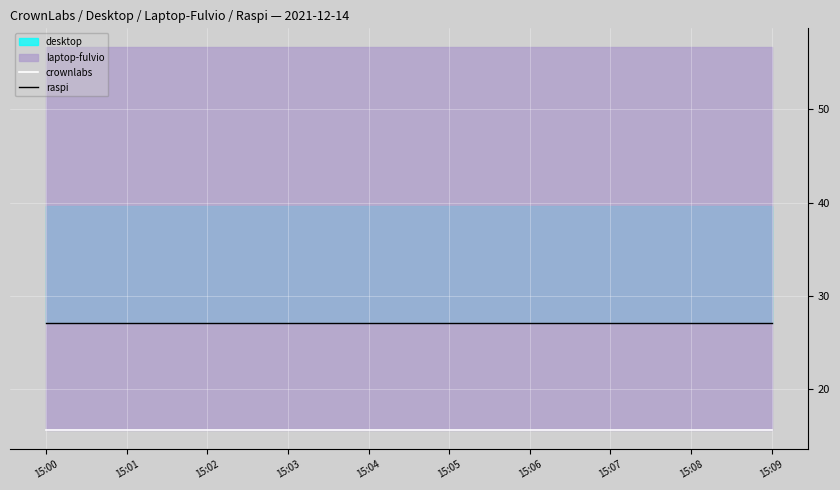

The value of raspi at 15:00 is 40.7. True or false?

False